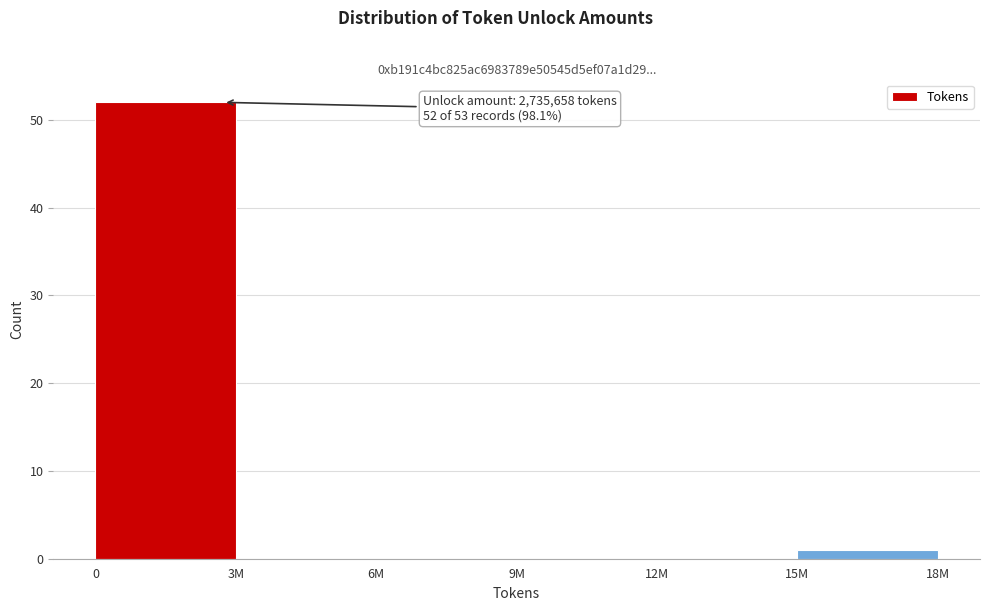

Reading left to right, what are all the values shown in this chart?

0=52	3M=0	6M=0	9M=0	12M=0	15M=1